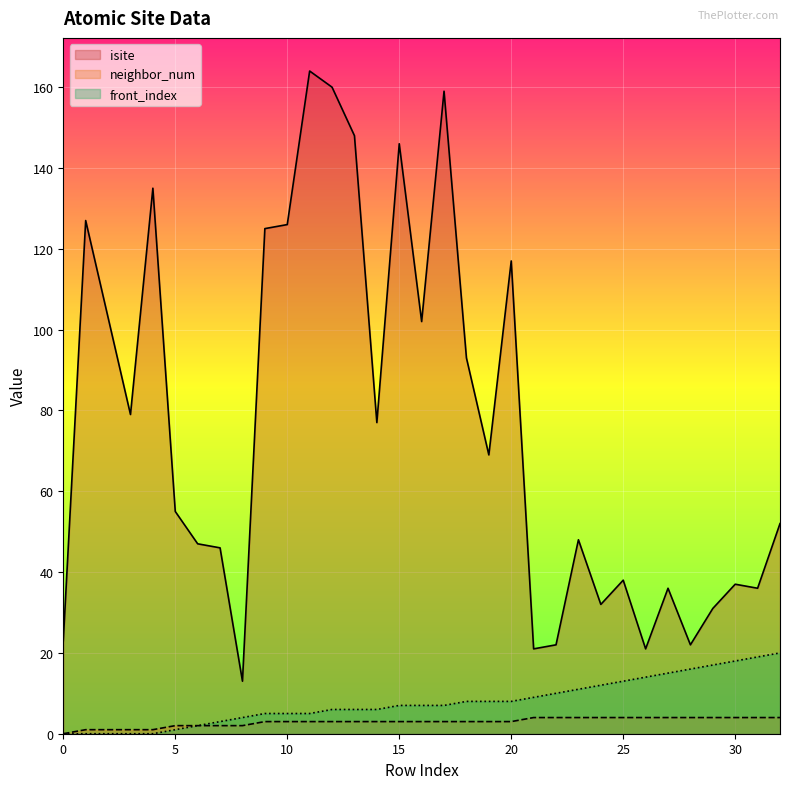

At which label does neighbor_num first exceed 3?

21